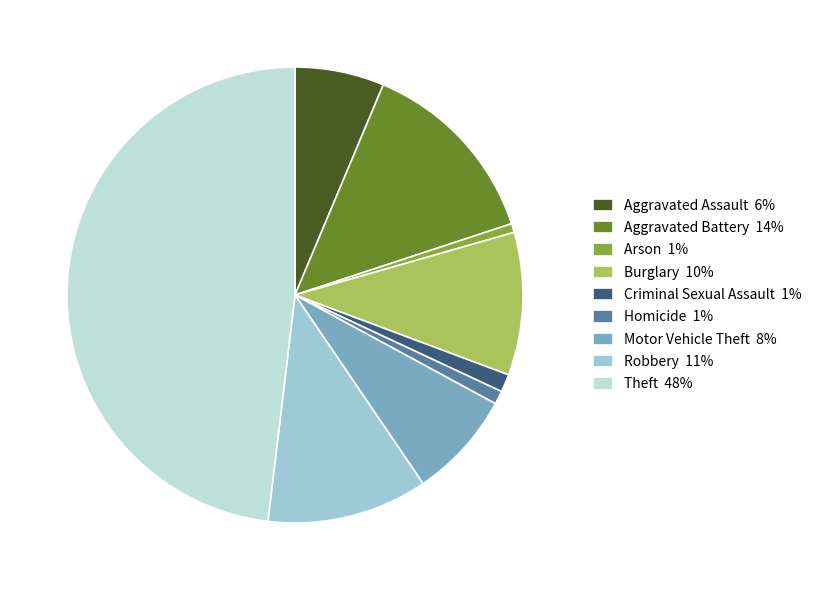

Which slice is the largest?

Theft